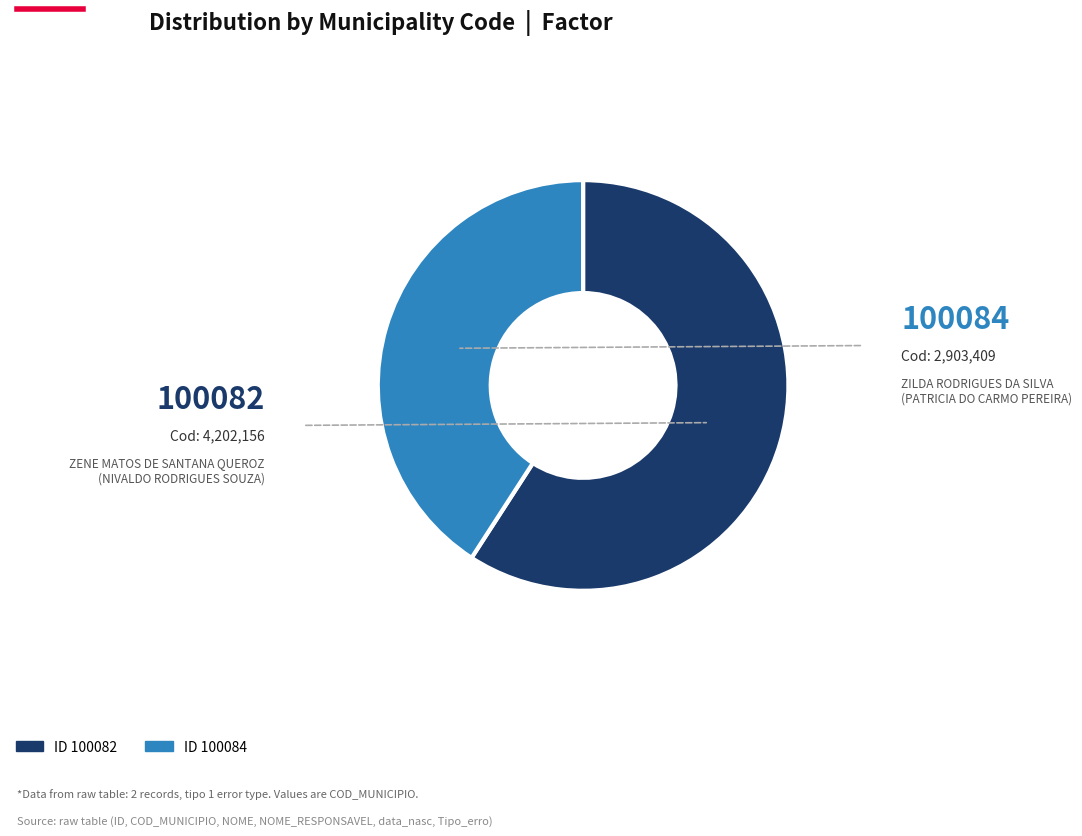

Is there any slice that represents more than half of the pie?

Yes